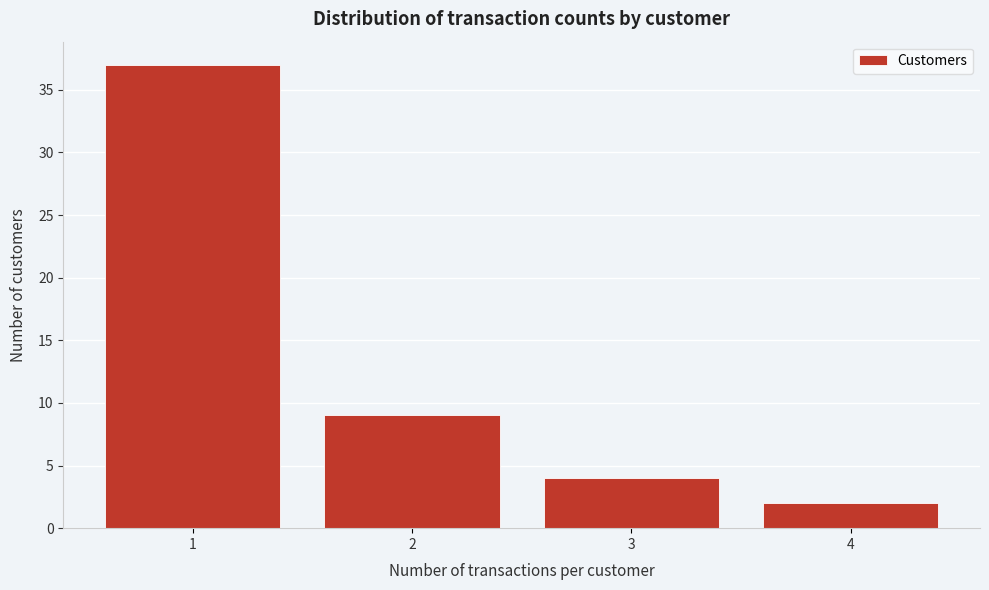

Reading left to right, what are all the values shown in this chart?

1=37	2=9	3=4	4=2